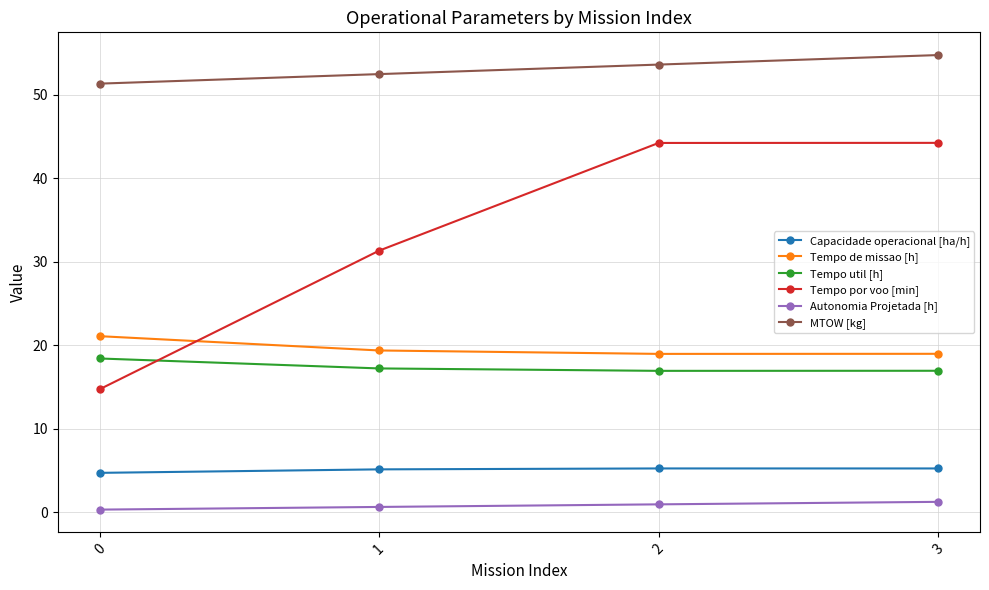

Rank the series at 0 from highest to lowest value.

MTOW [kg], Tempo de missao [h], Tempo util [h], Tempo por voo [min], Capacidade operacional [ha/h], Autonomia Projetada [h]